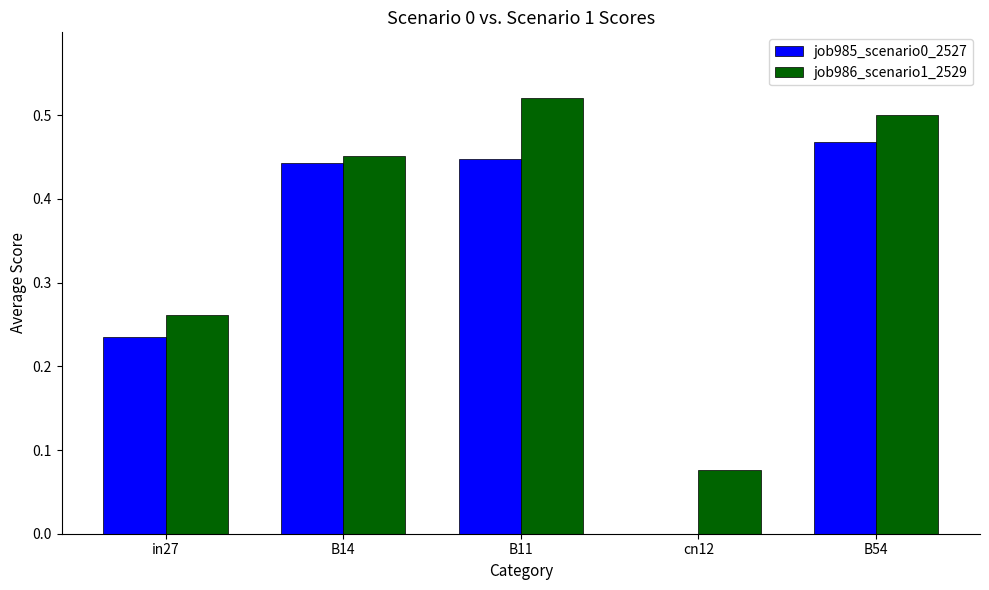

Where is job985_scenario0_2527 nearest to the value 0?

cn12